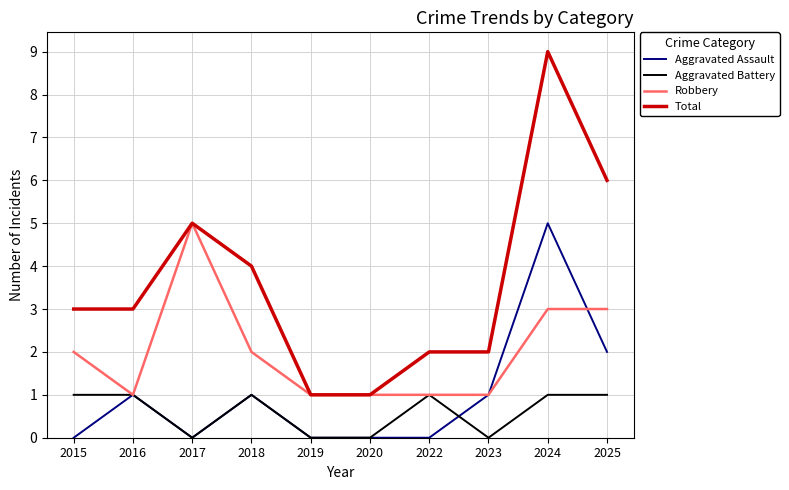

How many series are shown in this chart?

4